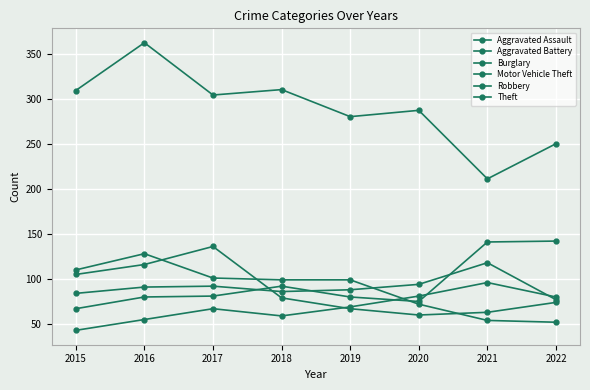

Where is the first local minimum for Aggravated Battery?

2018